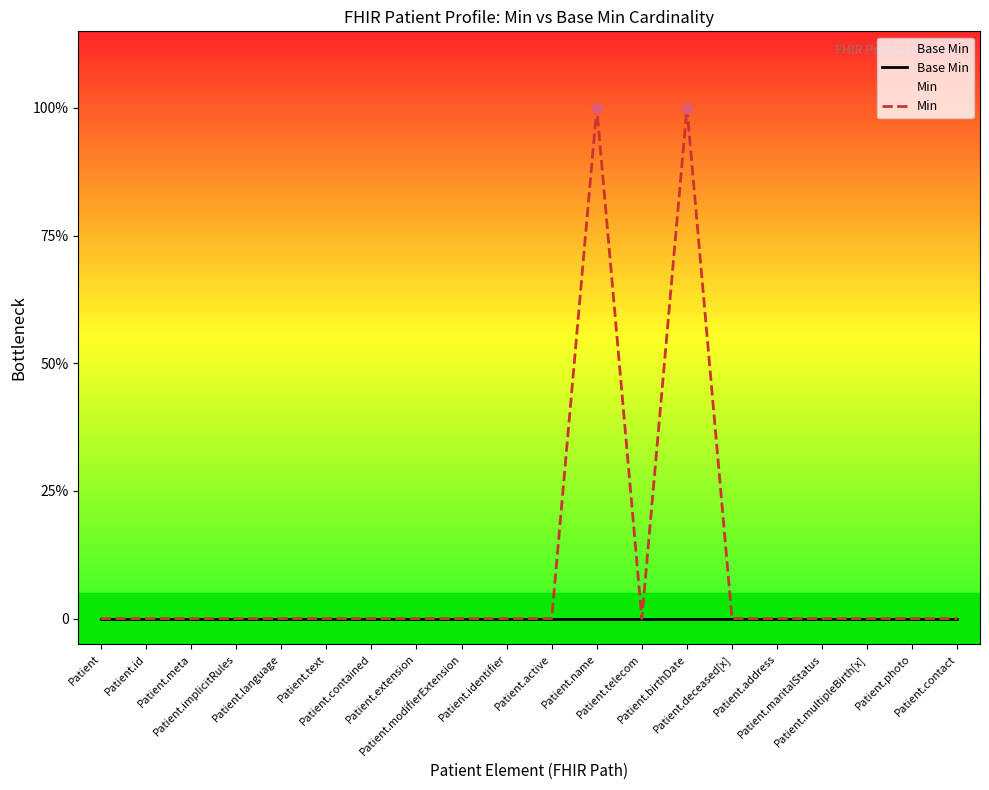

At how many categories does at least one series exceed 0?

2